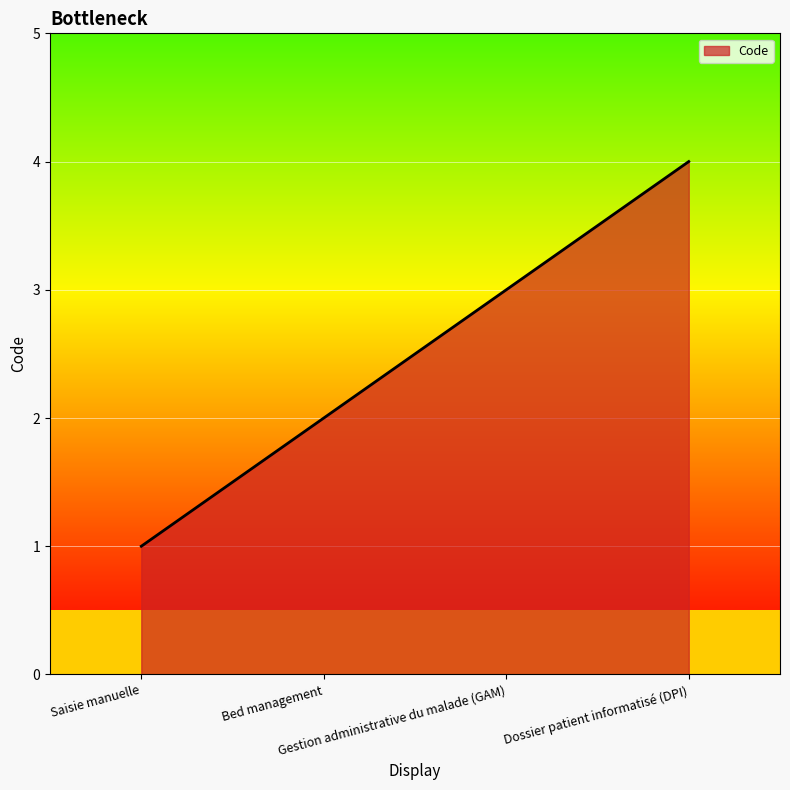

What is the greatest value displayed?

4